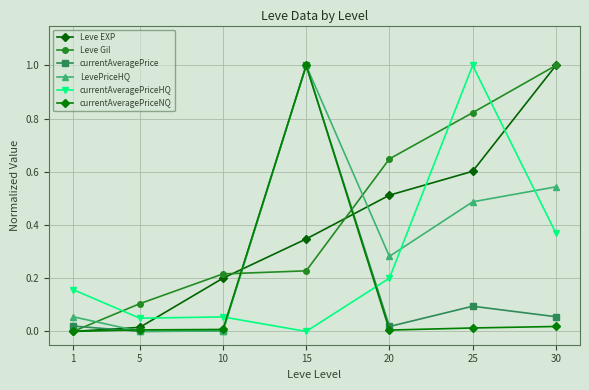

Reading left to right, transcribe all the data shown in this chart.

Leve EXP: 1=0.0	5=0.0	10=0.2	15=0.3	20=0.5	25=0.6	30=1.0
Leve Gil: 1=0.0	5=0.1	10=0.2	15=0.2	20=0.6	25=0.8	30=1.0
currentAveragePrice: 1=0.0	5=0.0	10=0.0	15=1.0	20=0.0	25=0.1	30=0.1
LevePriceHQ: 1=0.1	5=0.0	10=0.0	15=1.0	20=0.3	25=0.5	30=0.5
currentAveragePriceHQ: 1=0.2	5=0.0	10=0.1	15=0.0	20=0.2	25=1.0	30=0.4
currentAveragePriceNQ: 1=0.0	5=0.0	10=0.0	15=1.0	20=0.0	25=0.0	30=0.0